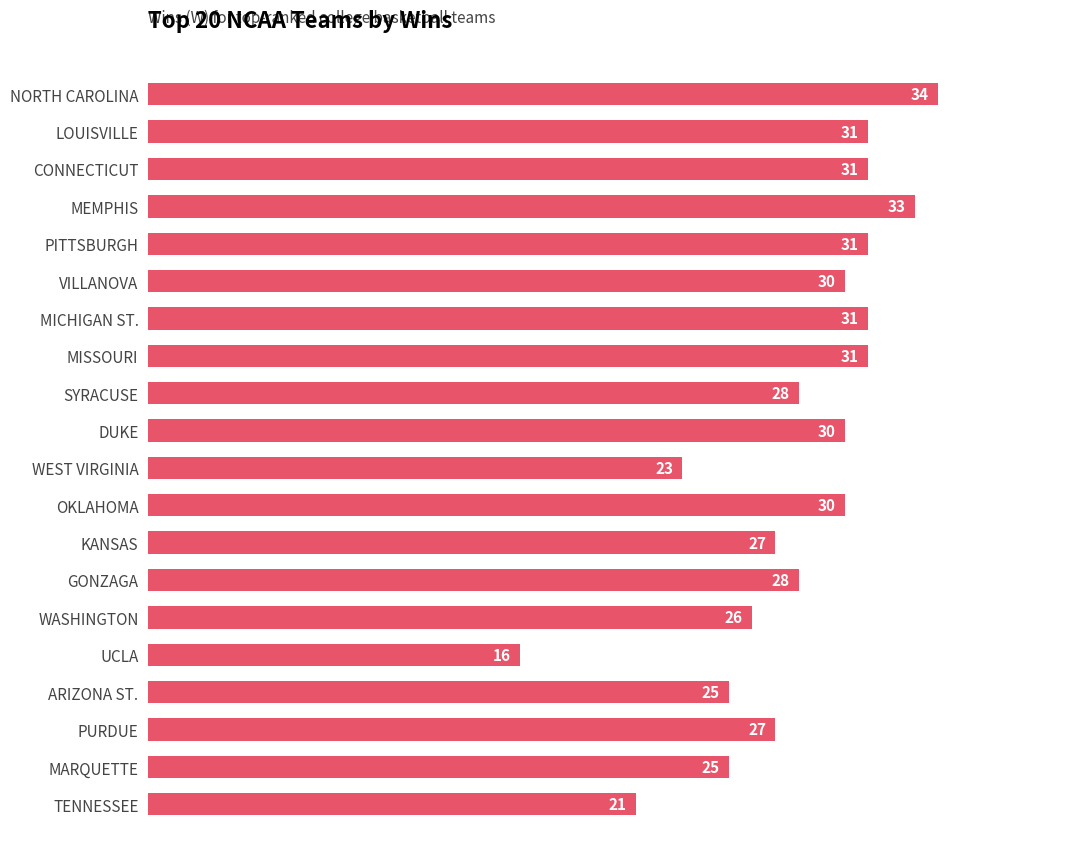

How many data points are less than 30?

10